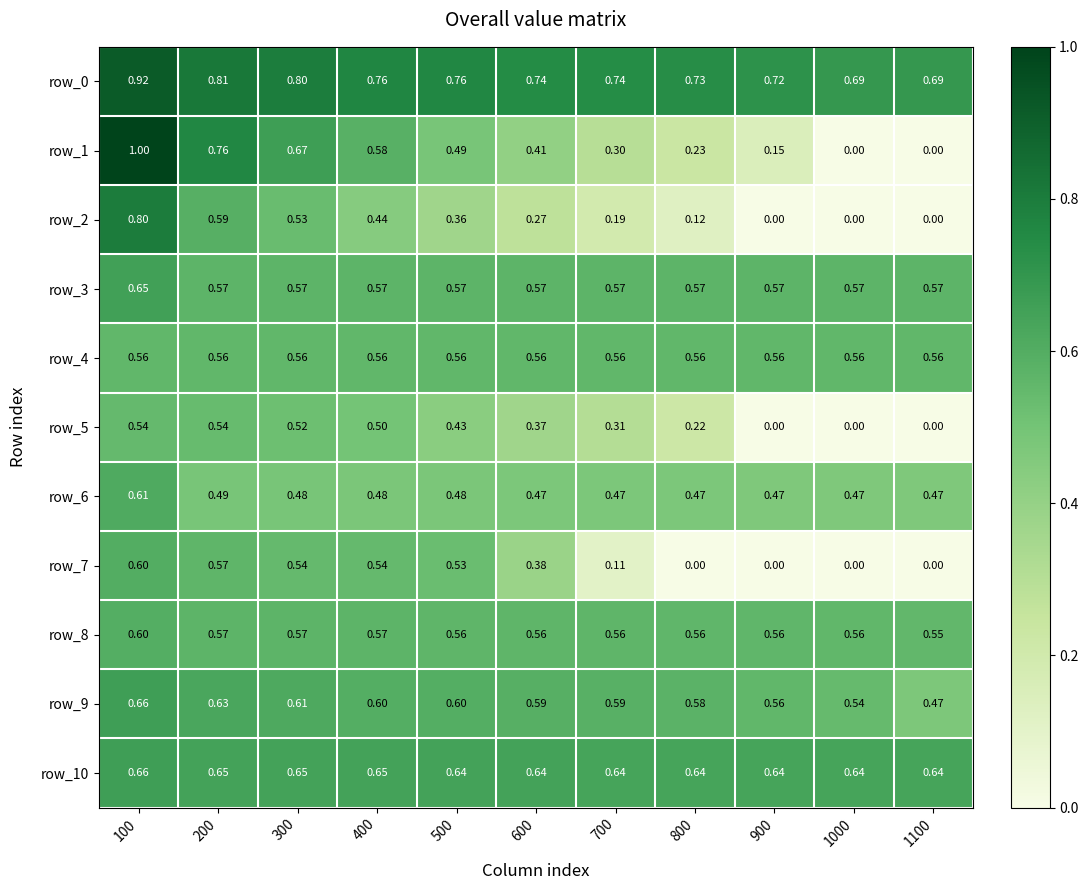

Where is row_3 nearest to the value 0?

300